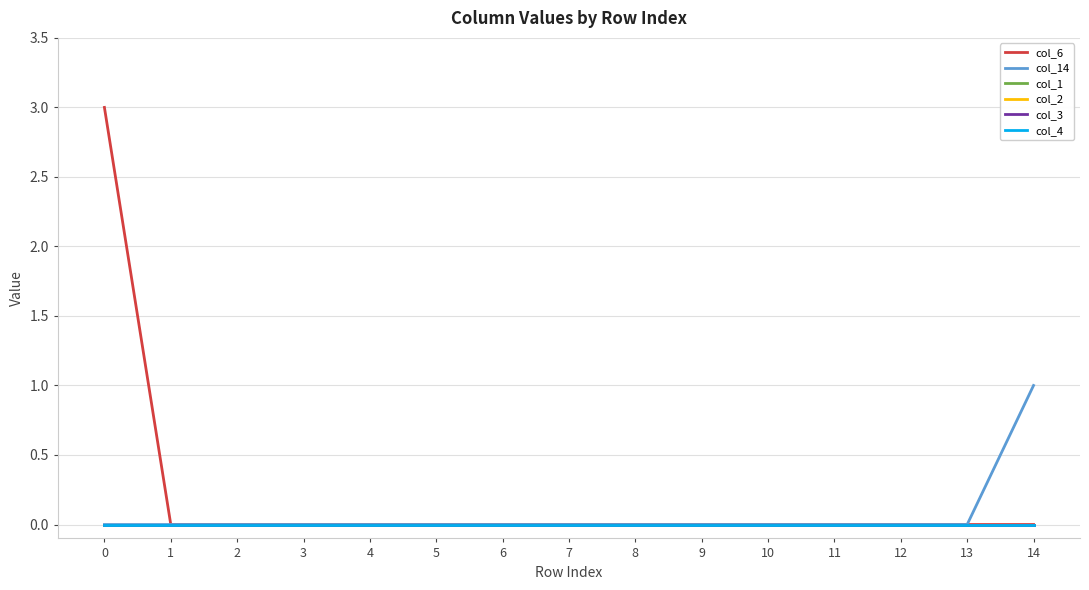

Between 1 and 10, which is larger?

1